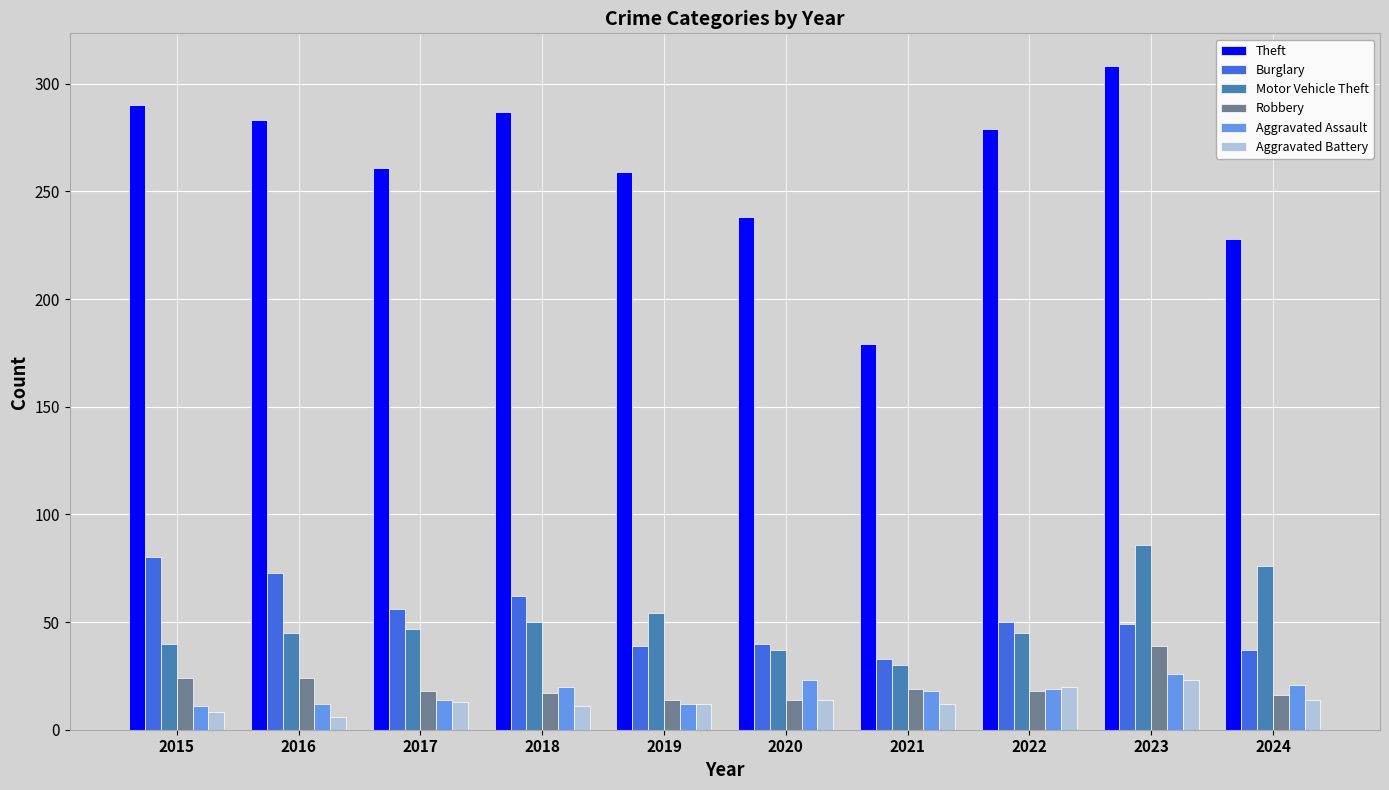

Between 2015 and 2024, which series saw the biggest shift?

Theft